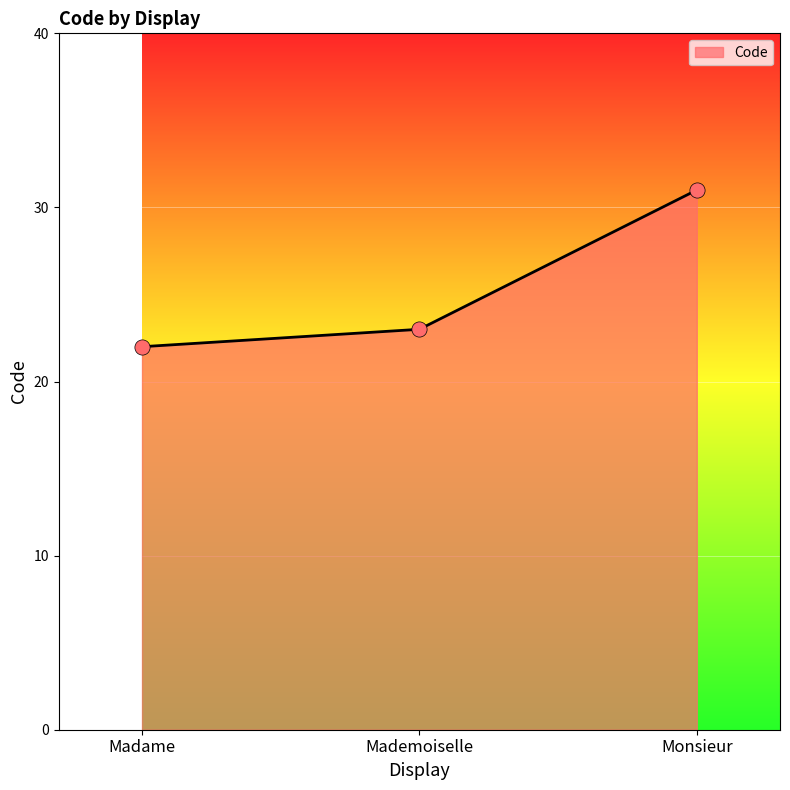

What is the ratio of the value at Madame to the value at Monsieur?

0.7